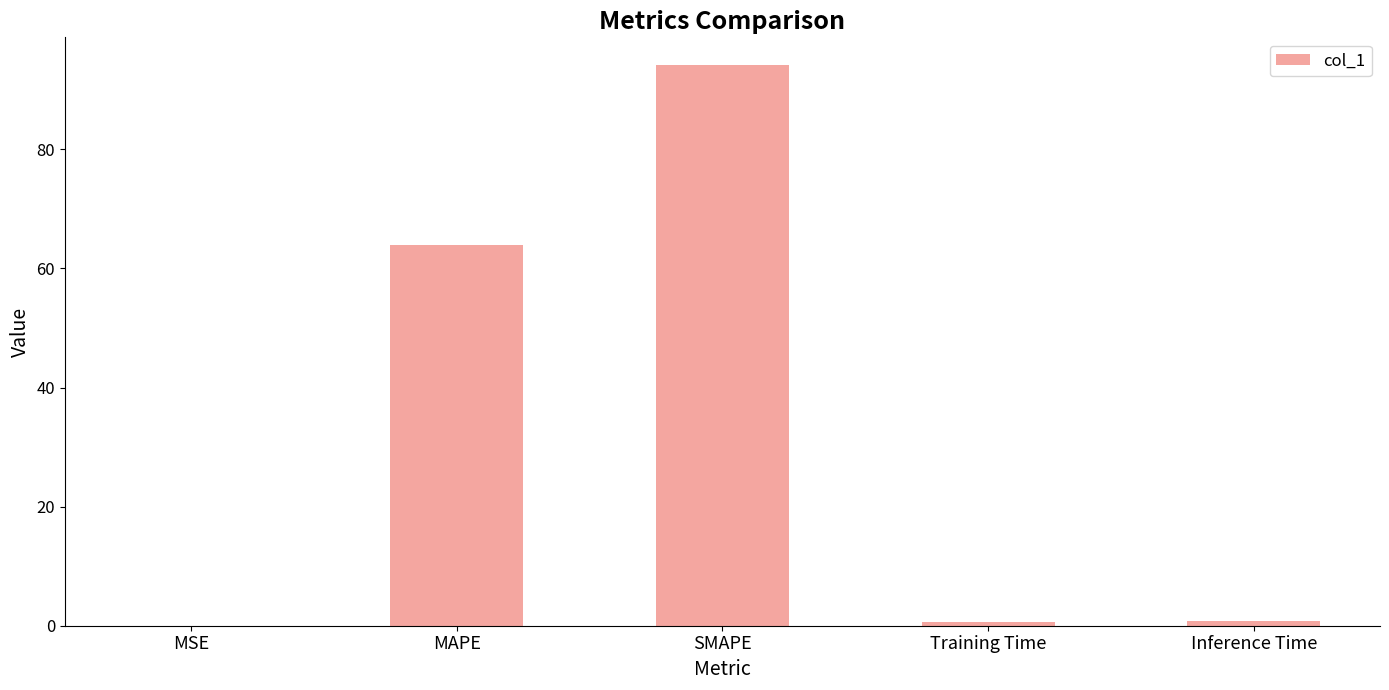

At which label is the value closest to 47?

MAPE